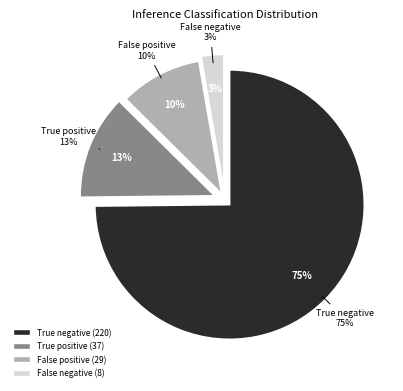

Is False negative the majority of the pie?

No